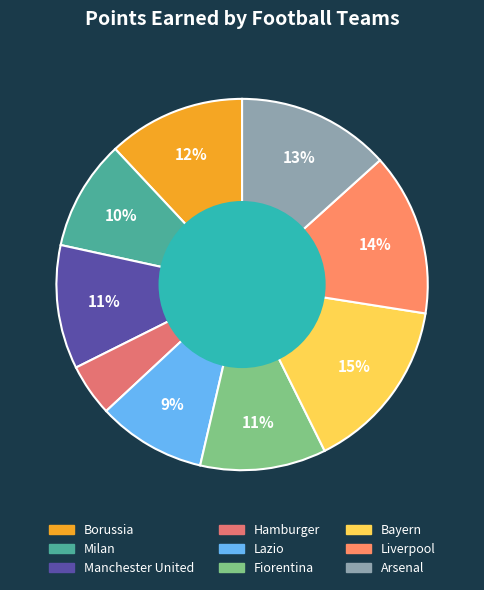

Between Borussia and Milan, which is larger?

Borussia